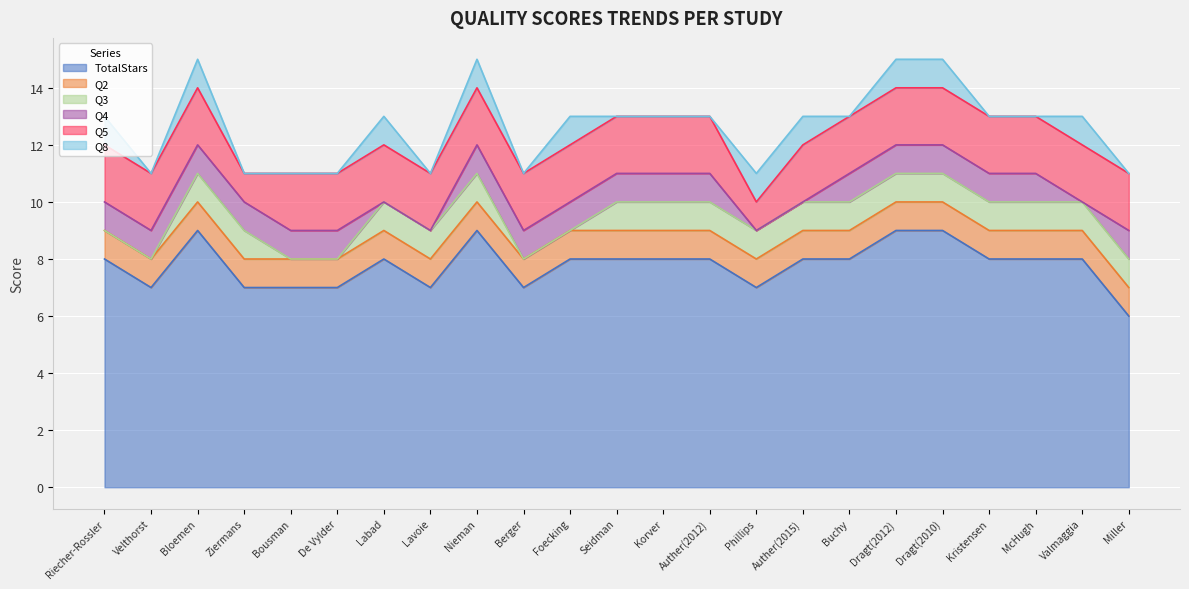

Which series changed the most between De Vylder and Seidman?

TotalStars